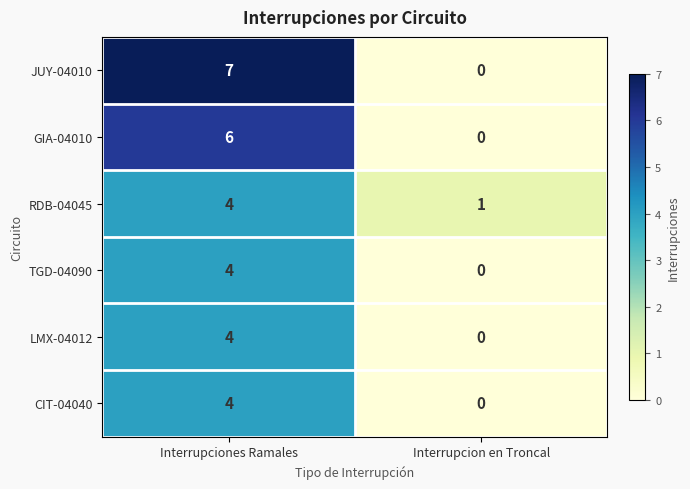

List the labels in order of LMX-04012 value, largest first.

Interrupciones Ramales, Interrupcion en Troncal